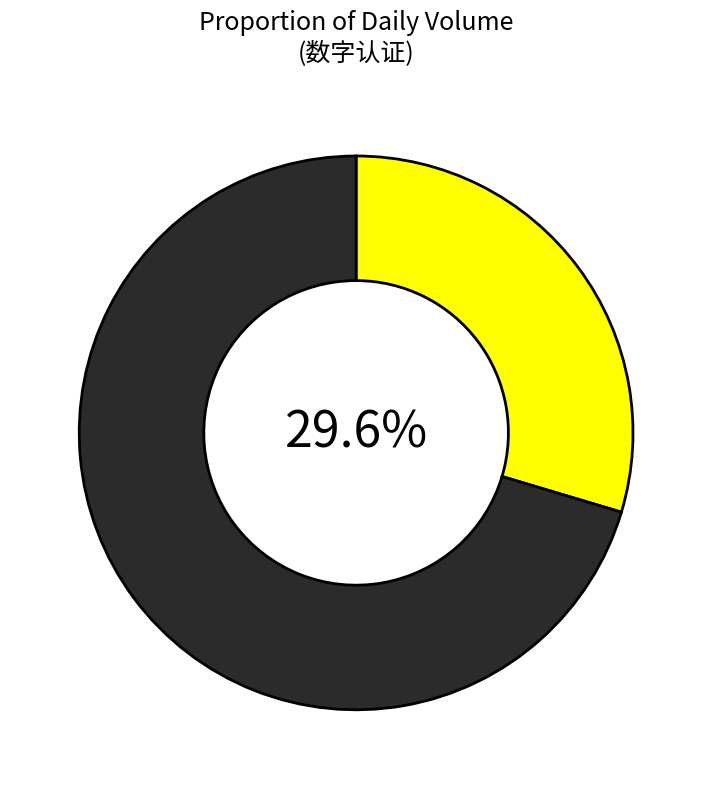

Is there any slice that represents more than half of the pie?

Yes